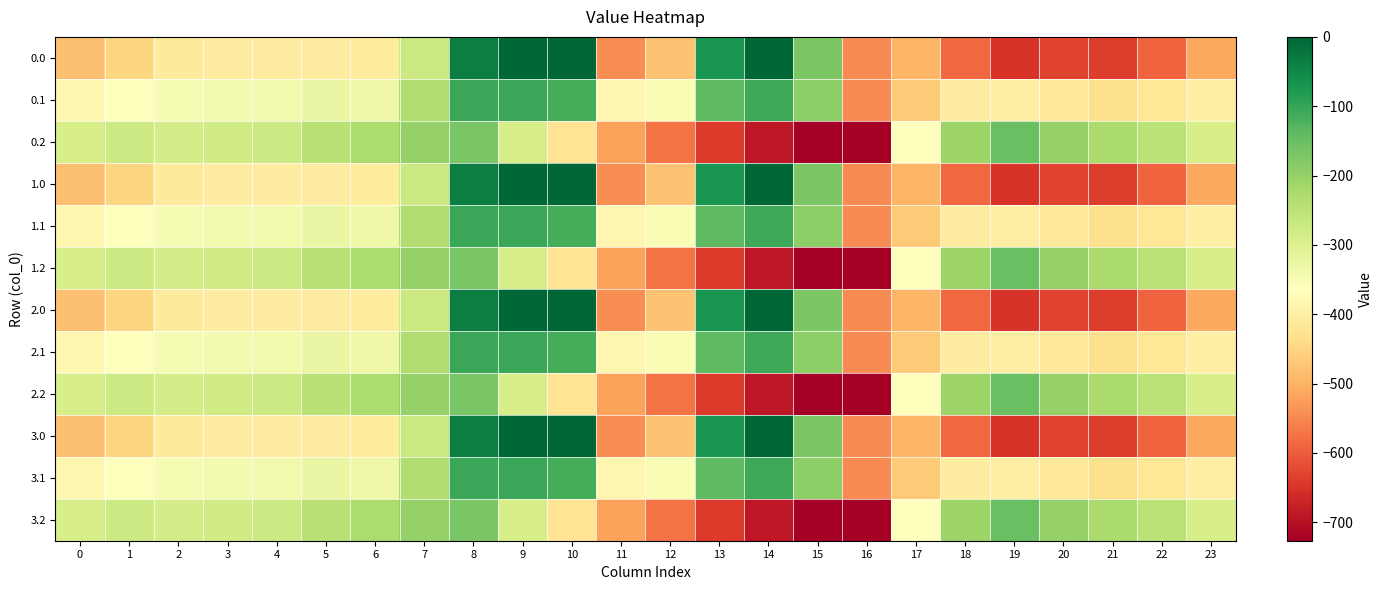

Count the number of categories in the chart.

24